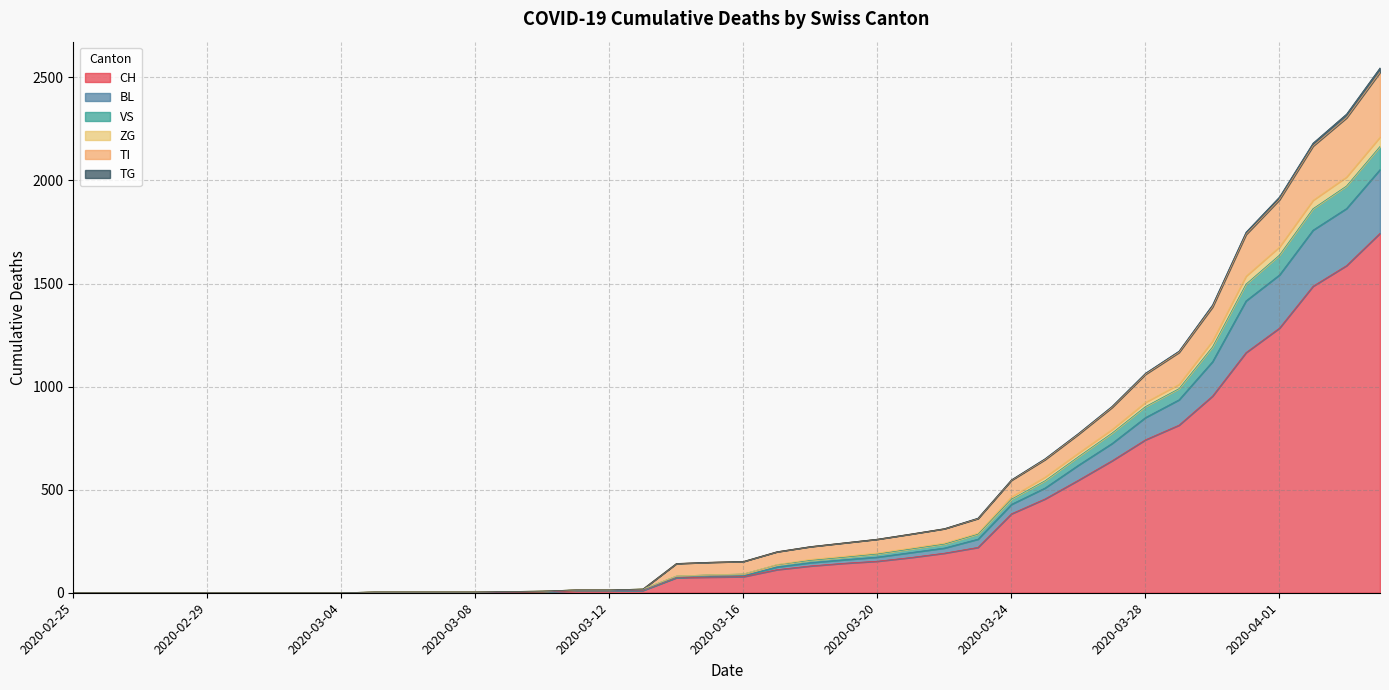

True or false: VS has more than 0 interior local peaks.

False